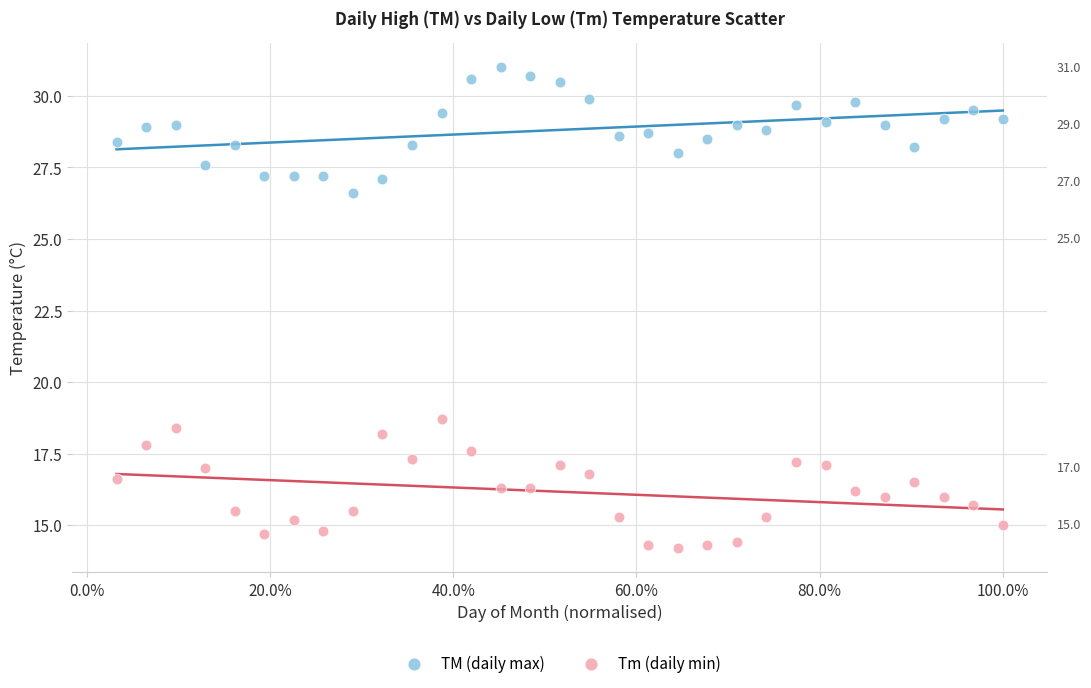

Which series contains the lowest Y value?

Tm (daily min)